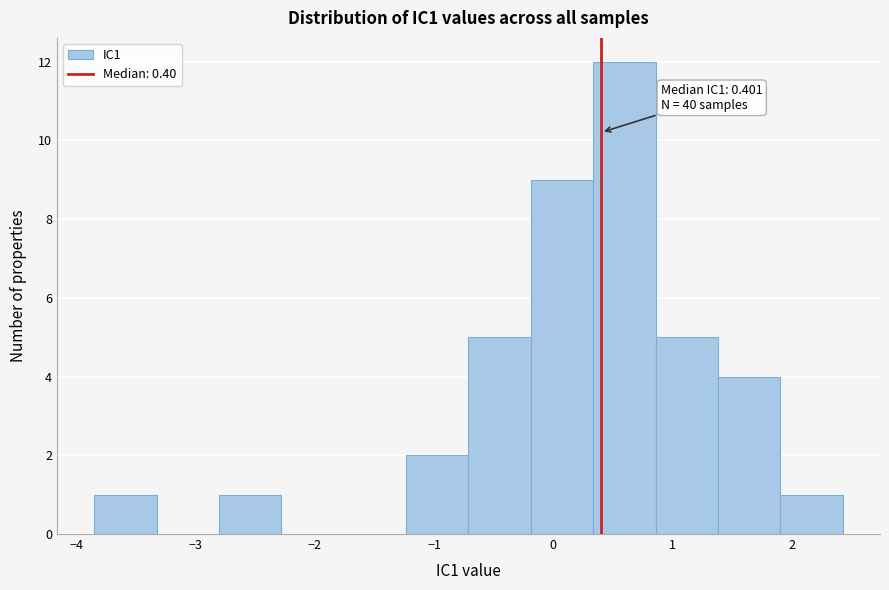

Which range on the x-axis has the tallest bar?

0.3 to 0.9